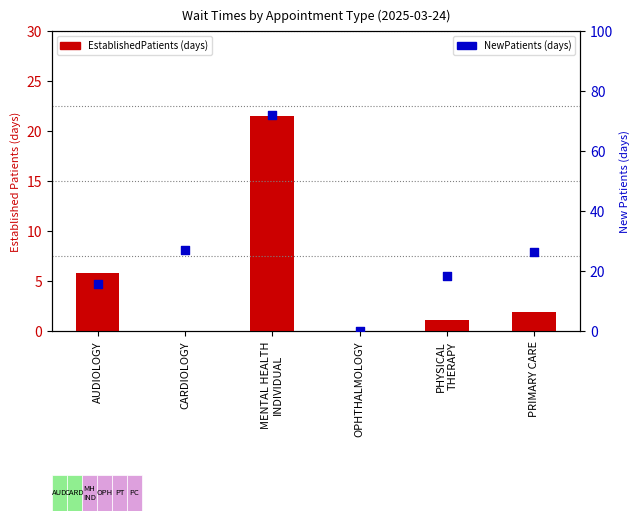

Which series reaches the maximum Y coordinate?

NewPatients